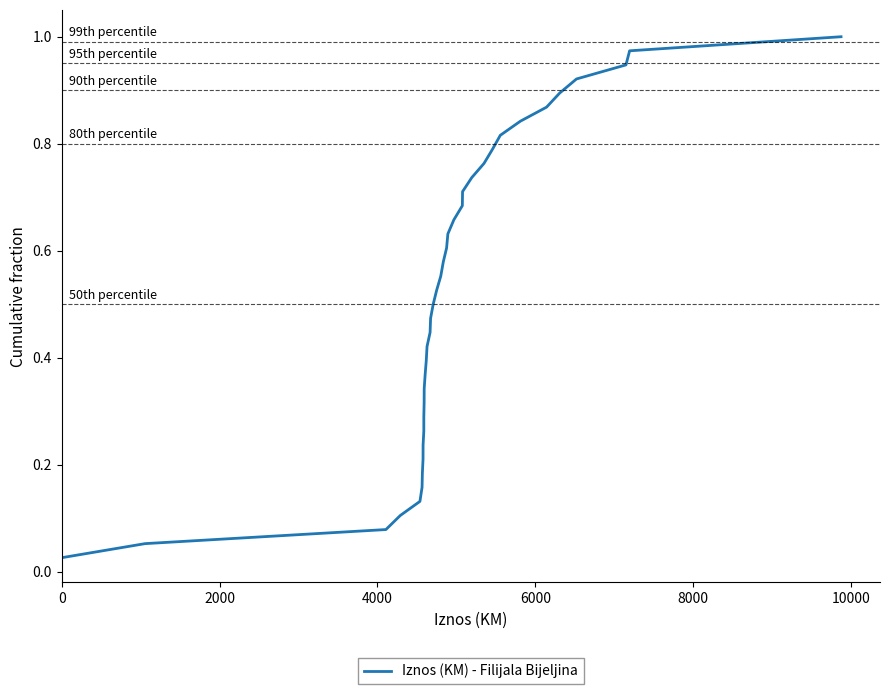

What is the average value?

0.5